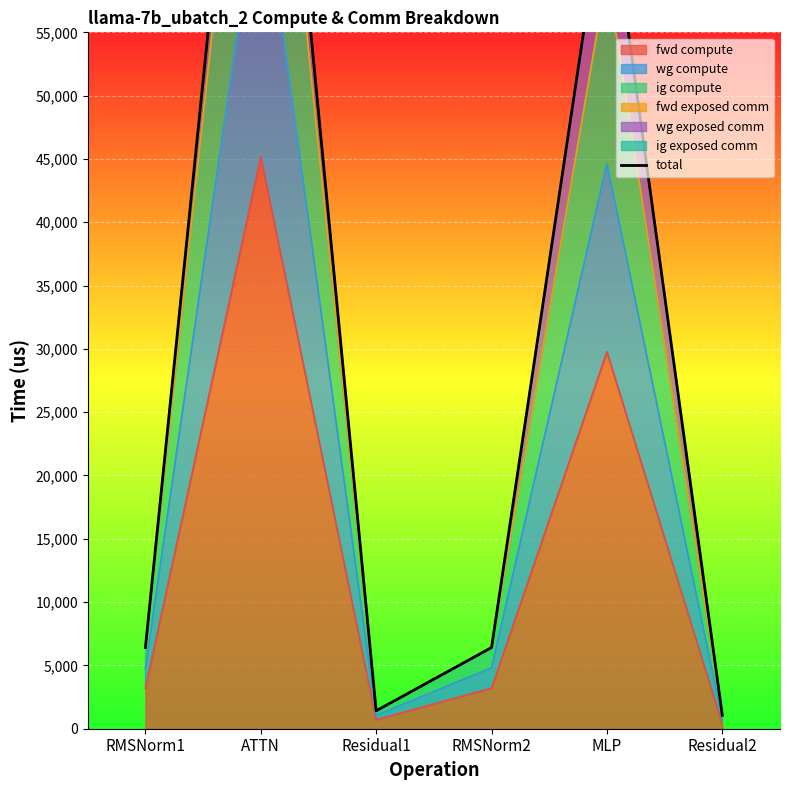

Reading left to right, what are all the values shown in this chart?

RMSNorm1=6411.8	ATTN=95980.6	Residual1=1416.4	RMSNorm2=6411.8	MLP=67341.0	Residual2=1062.3